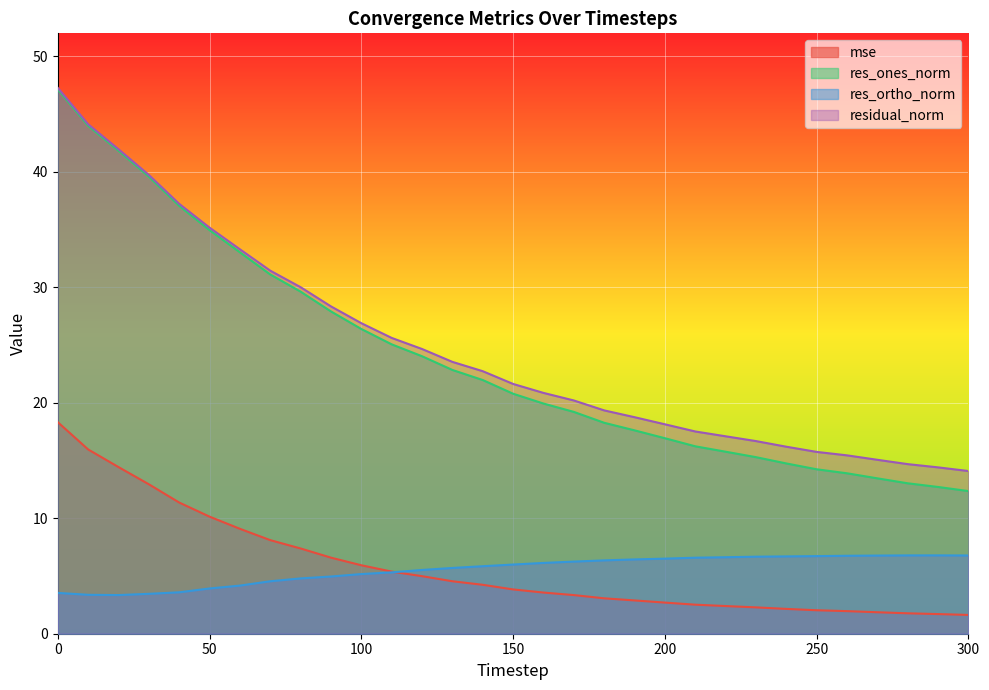

What is the difference between the maximum and second lowest values in the res_ones_norm series?

34.4